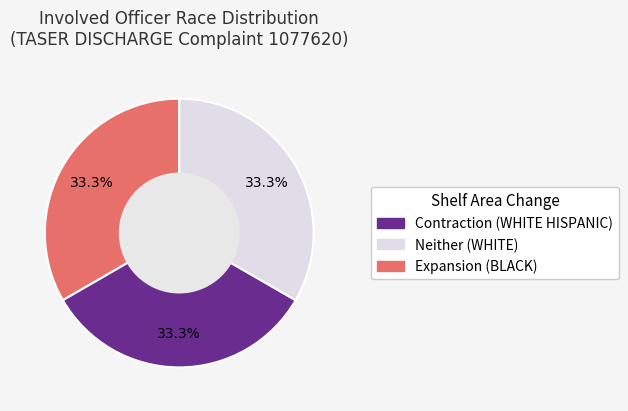

Count the number of slices in the pie.

3